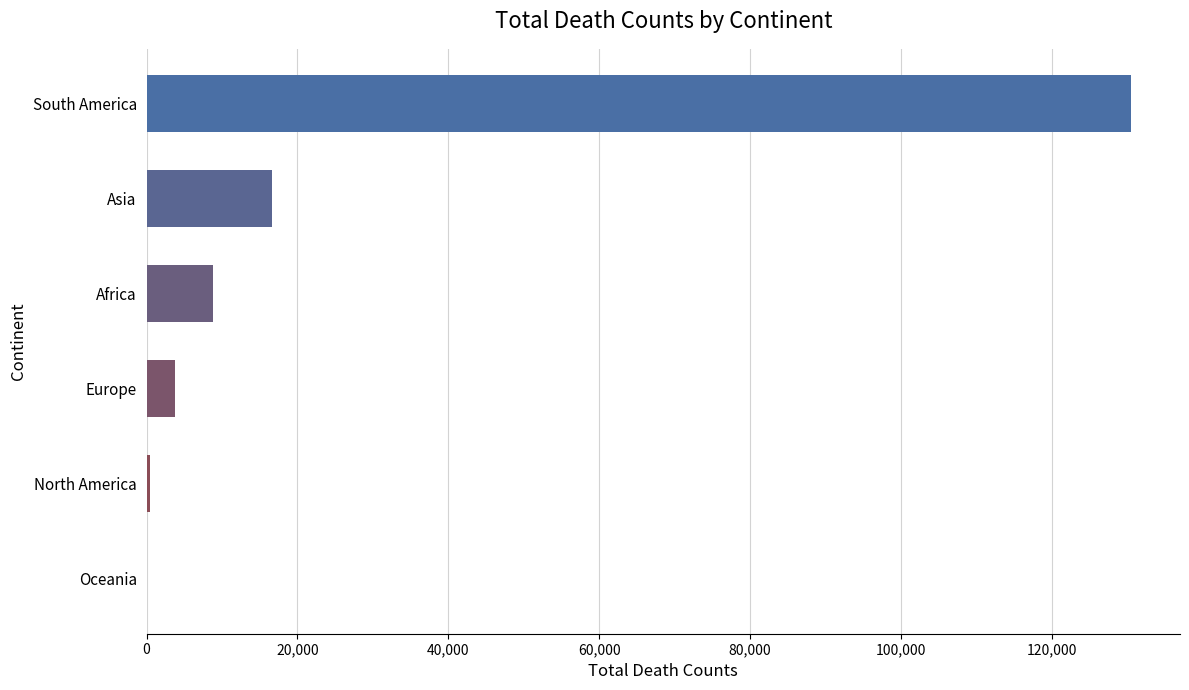

Where is the data nearest to the value 65253?

Asia